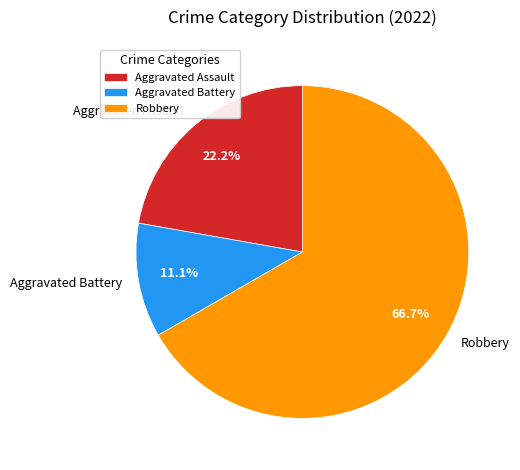

How many segments does this pie chart have?

3